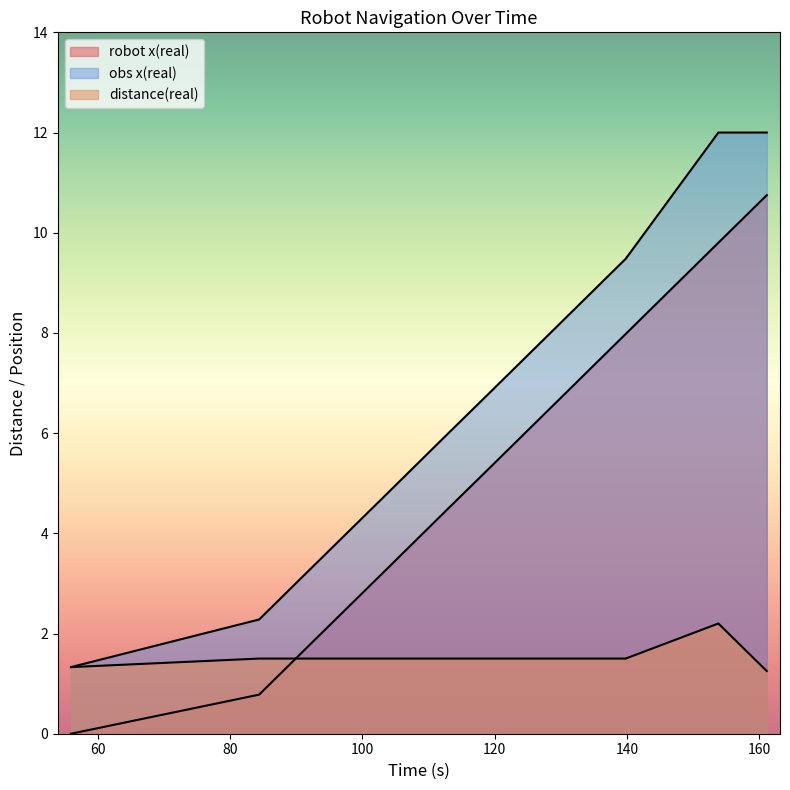

How many lines are shown in the chart?

3